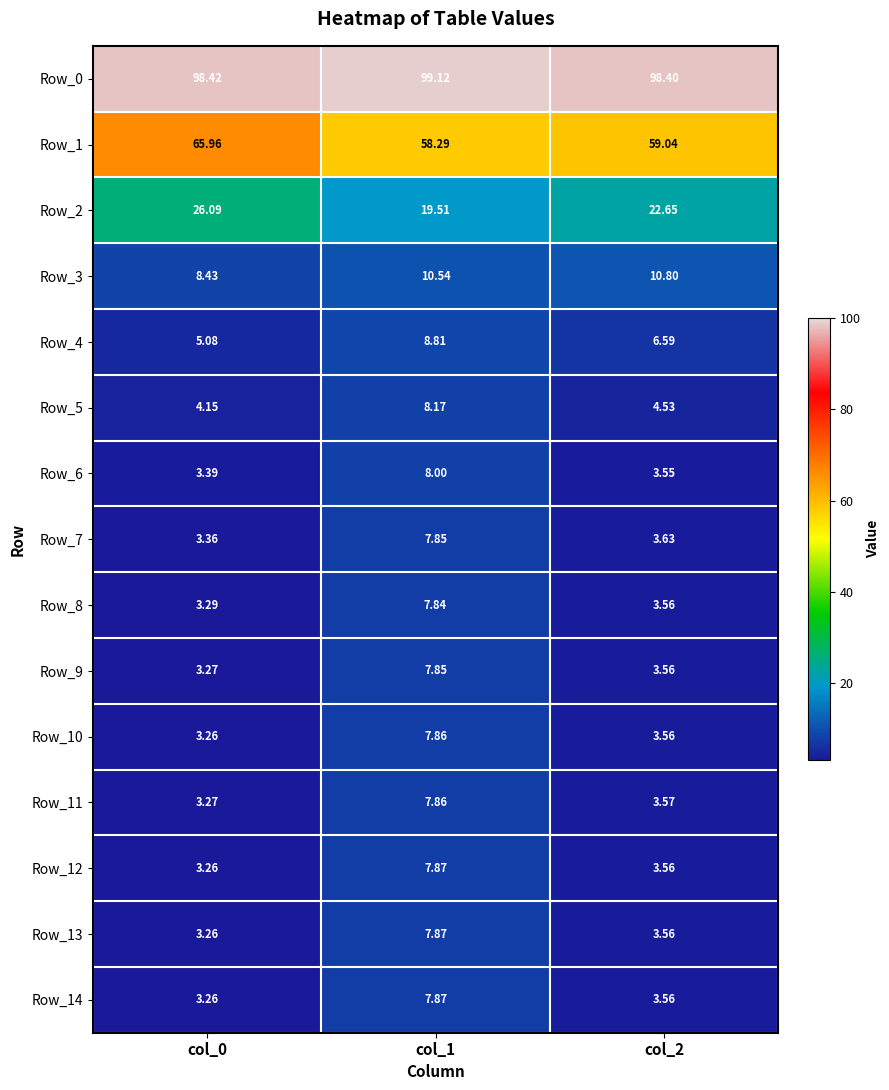

Is the value of Row_3 at col_0 greater than the value of Row_2 at col_1?

No